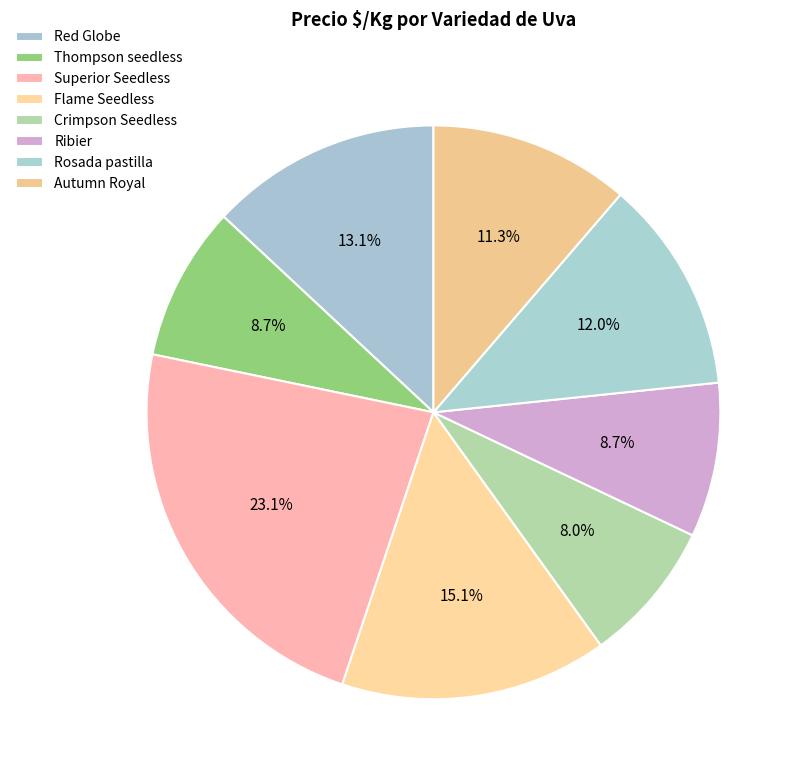

What is the ratio of the value at Crimpson Seedless to the value at Red Globe?

0.6